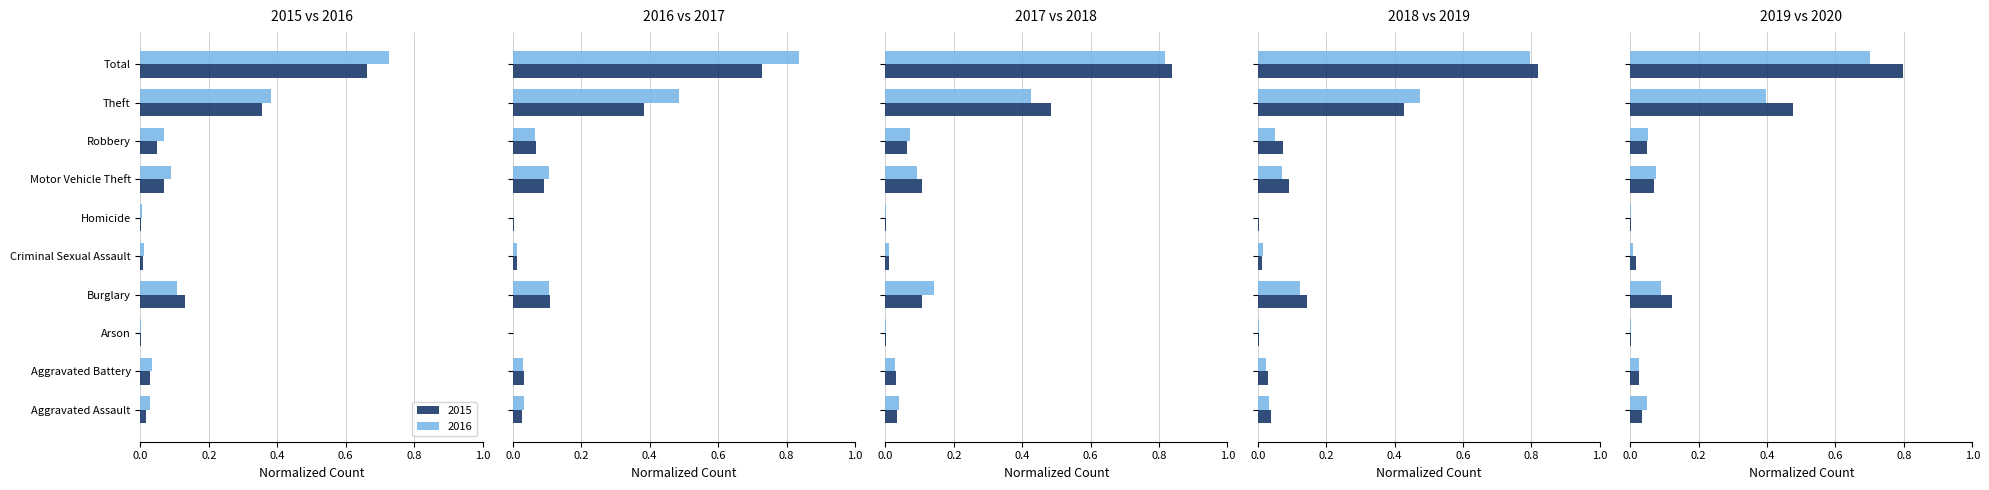

Reading left to right, what are all the values shown in this chart?

2015: 0.0	0.0	0.0	0.1	0.0	0.0	0.1	0.0	0.4	0.7
2016: 0.0	0.0	0.0	0.1	0.0	0.0	0.1	0.1	0.4	0.7
2017: 0.0	0.0	0.0	0.1	0.0	0.0	0.1	0.1	0.5	0.8
2018: 0.0	0.0	0.0	0.1	0.0	0.0	0.1	0.1	0.4	0.8
2019: 0.0	0.0	0.0	0.1	0.0	0.0	0.1	0.0	0.5	0.8
2020: 0.0	0.0	0.0	0.1	0.0	0.0	0.1	0.1	0.4	0.7